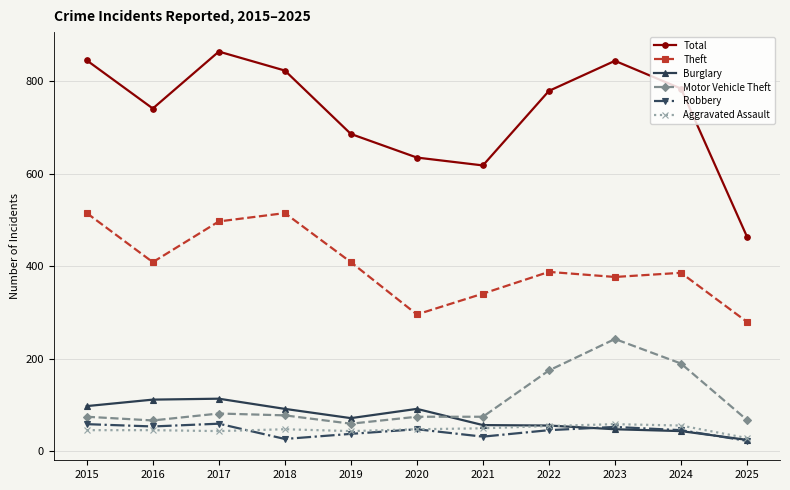

How many distinct data groups are displayed?

6